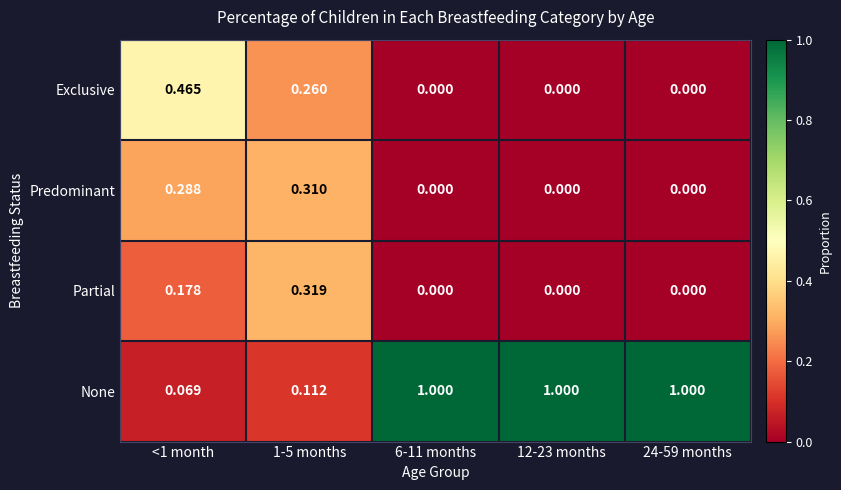

Between 1-5 months and 6-11 months, which series saw the biggest shift?

None